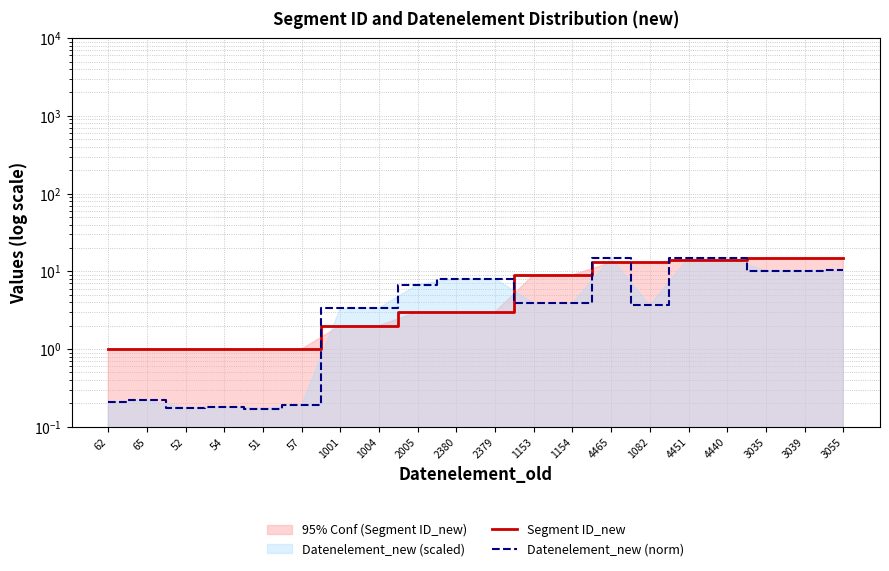

What is the sum of the Segment ID_new values at 3035 and 3055?

30.0